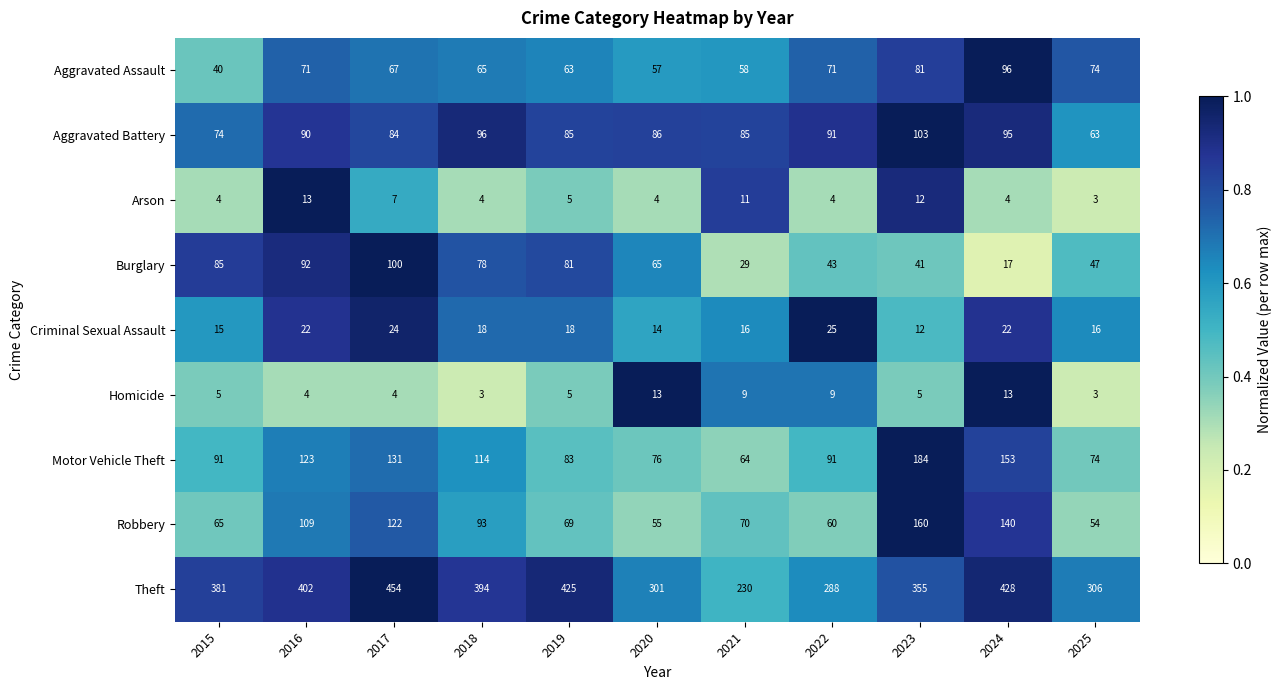

At how many categories does at least one series exceed 316?

7